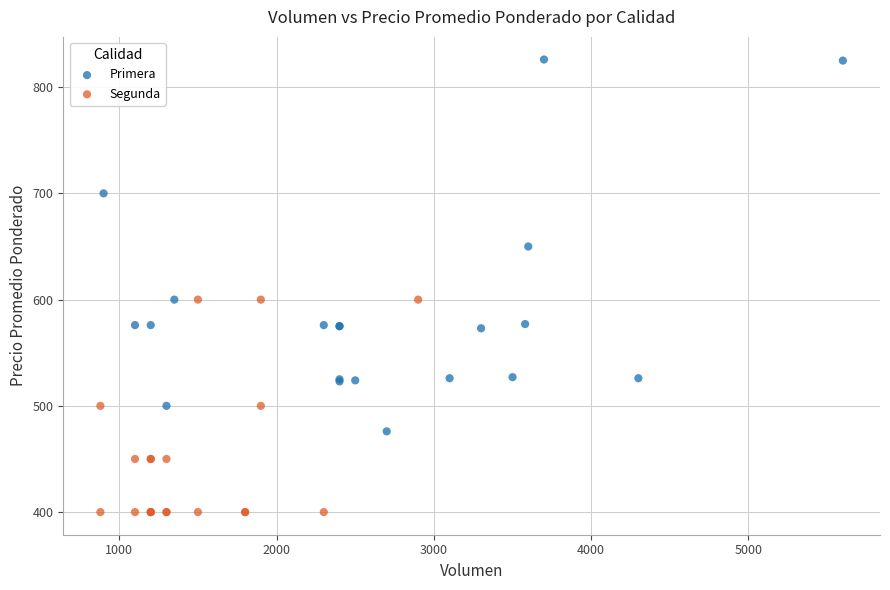

Which series contains the lowest Y value?

Segunda